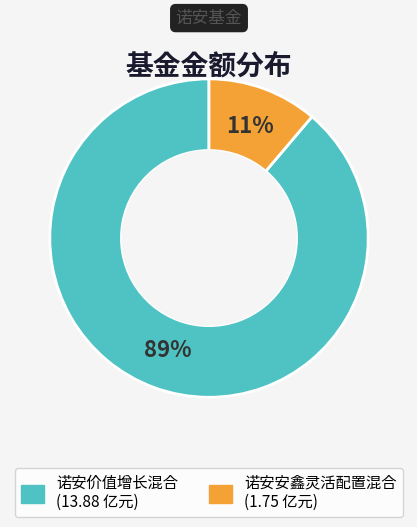

How many slices are in this pie chart?

2